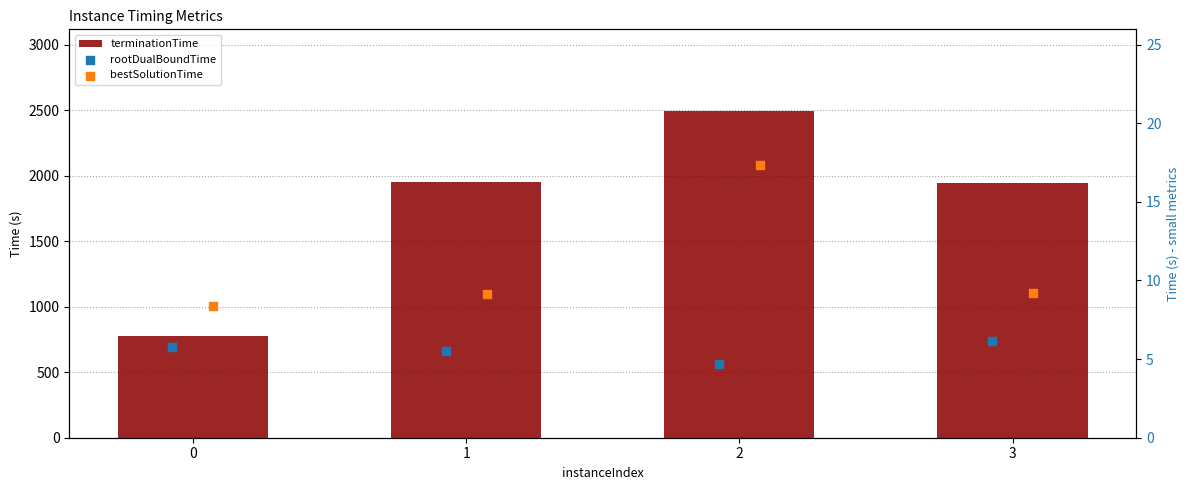

Which series has the largest total across all categories?

terminationTime